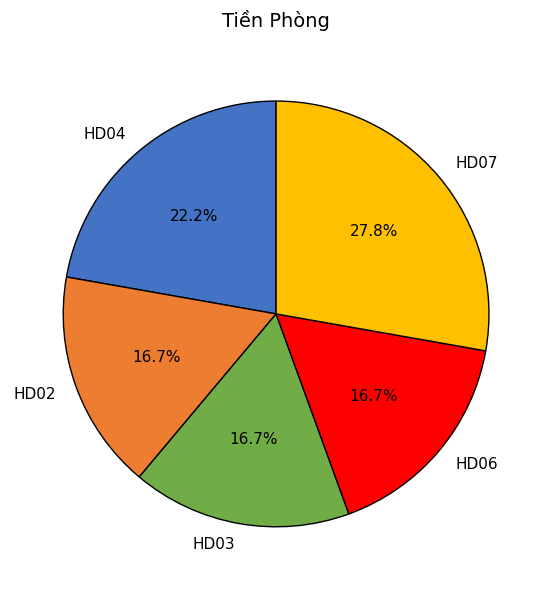

Which slice is the largest?

HD07